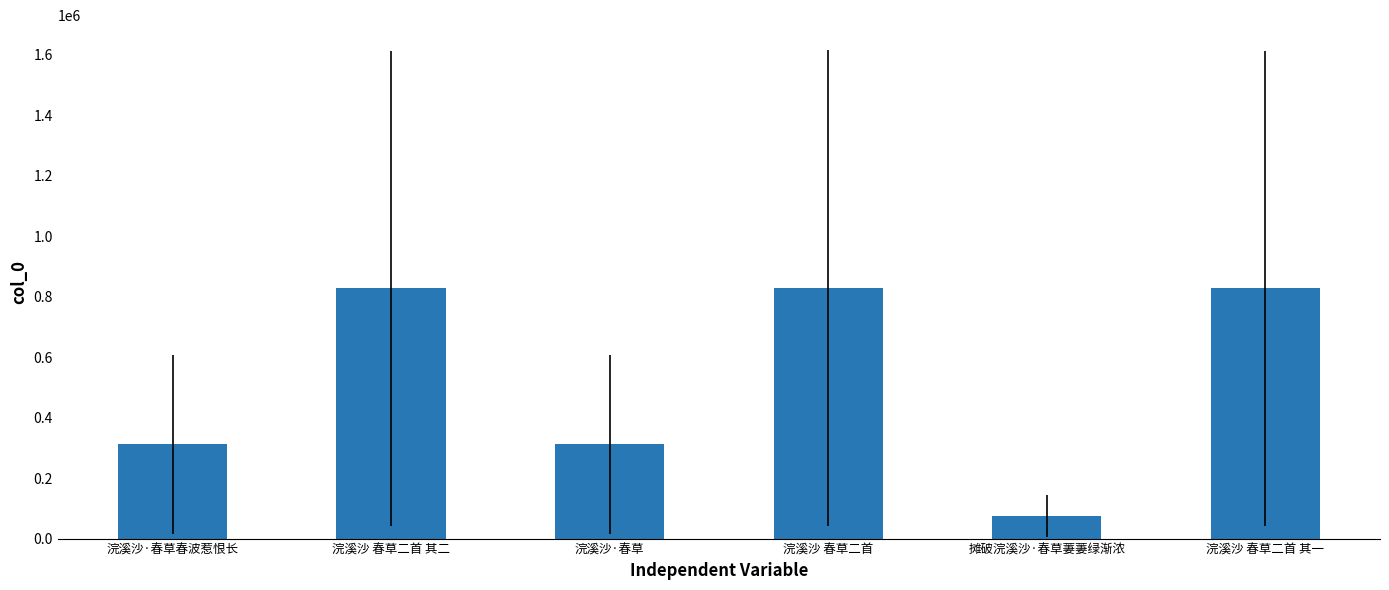

How many data points are less than 827109?

3